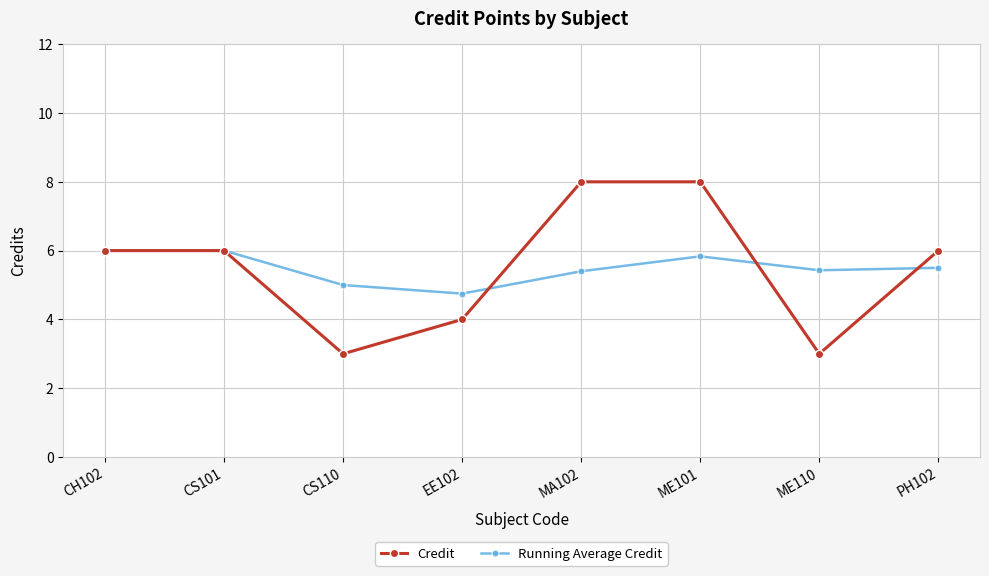

True or false: Credit has a value of 6.0 at CH102.

True